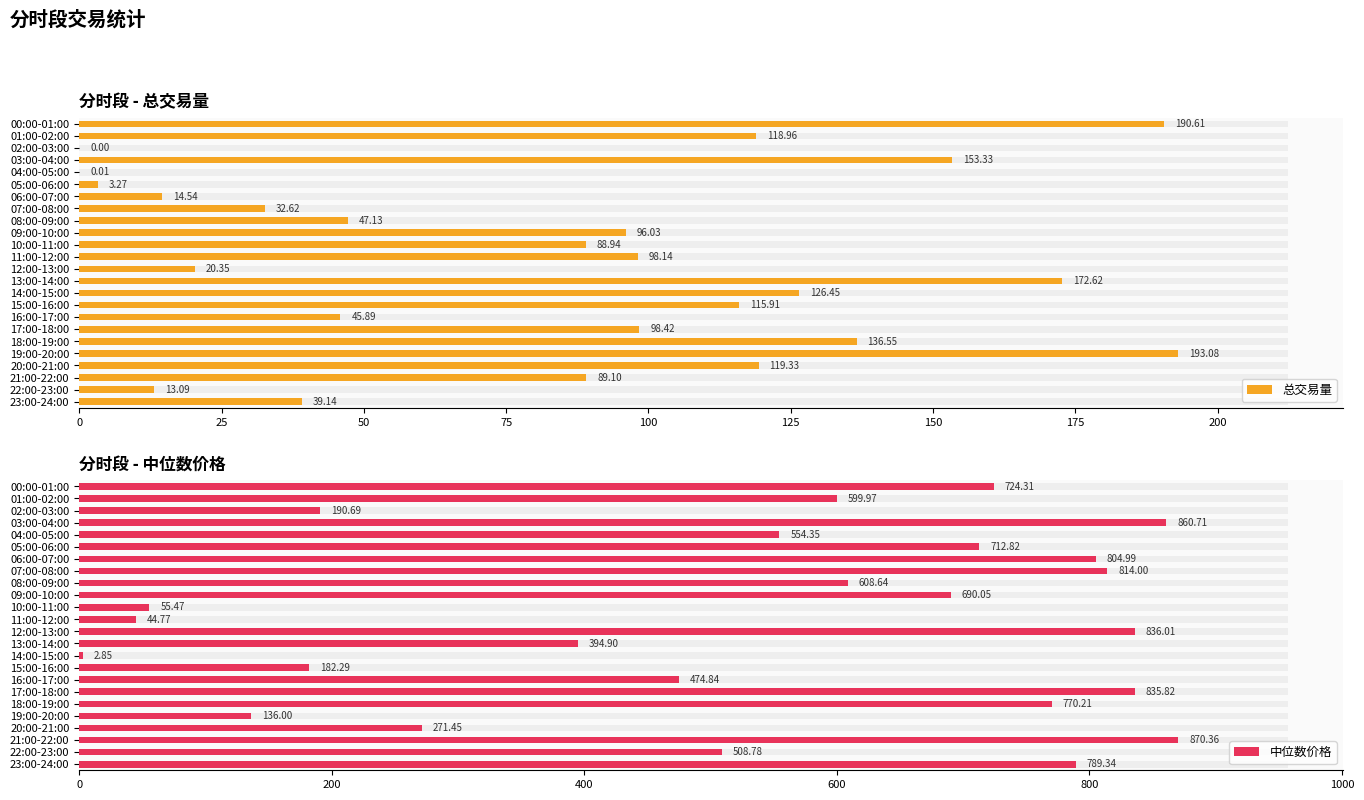

Which series has the largest total across all categories?

中位数价格